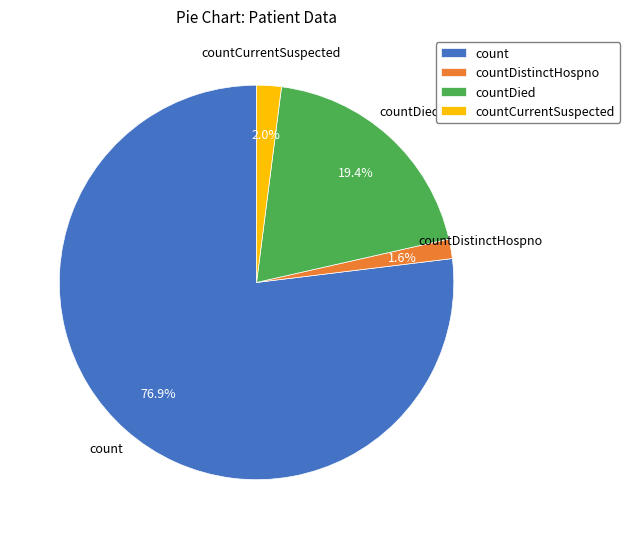

What is the largest slice in the pie chart?

count